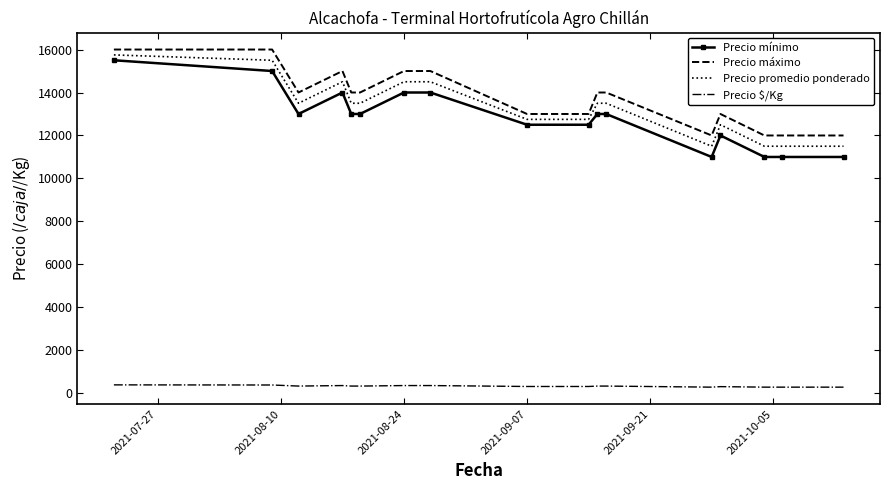

How many values in the Precio $/Kg series are below 338?

7